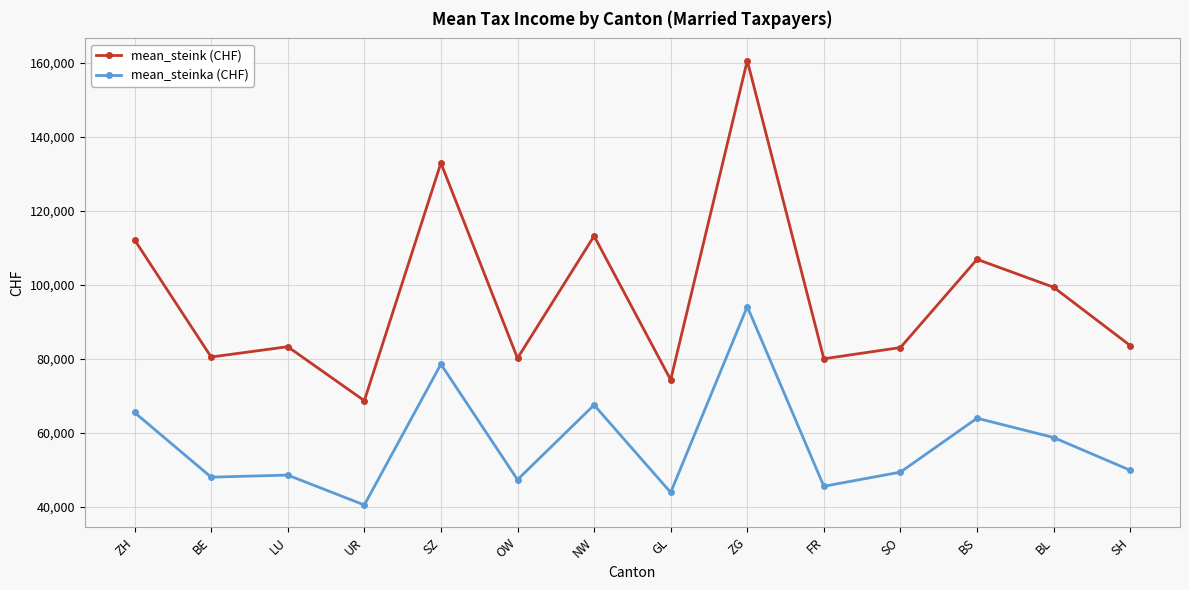

The mean_steinka (CHF) series shows 58708 at BL. True or false?

True